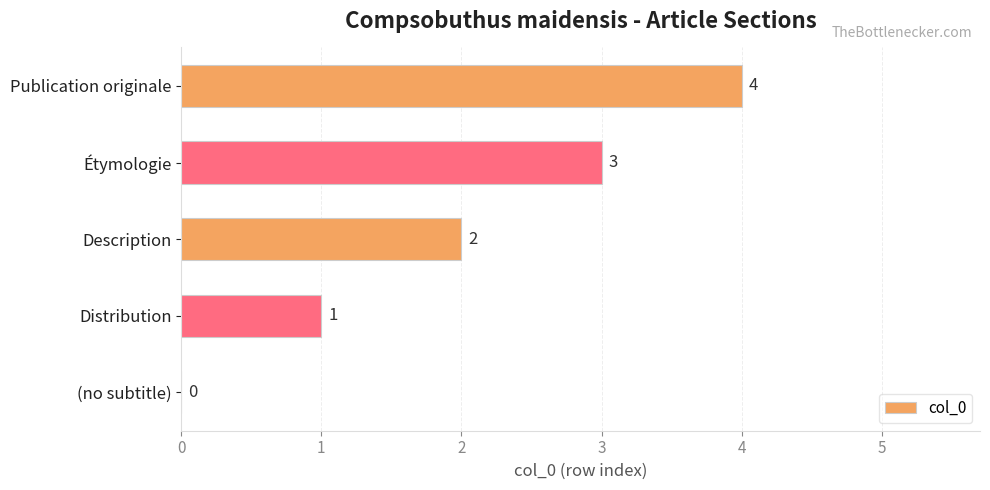

What is the maximum value shown in the chart?

4